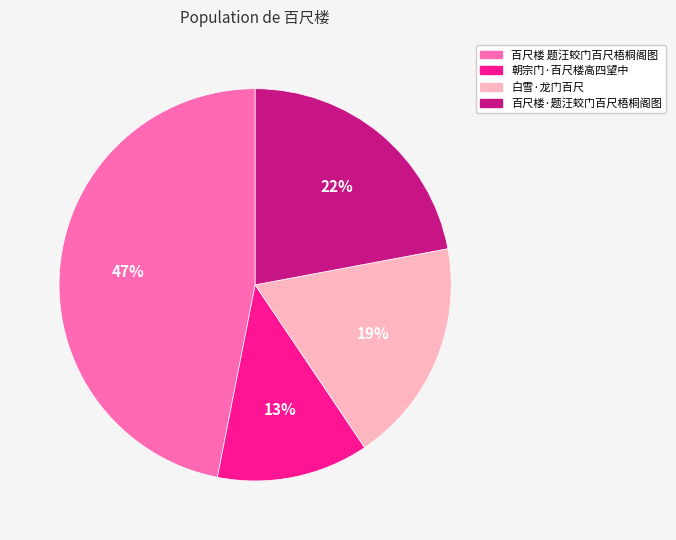

To the nearest percent, what portion does 百尺楼·题汪蛟门百尺梧桐阁图 represent?

22%